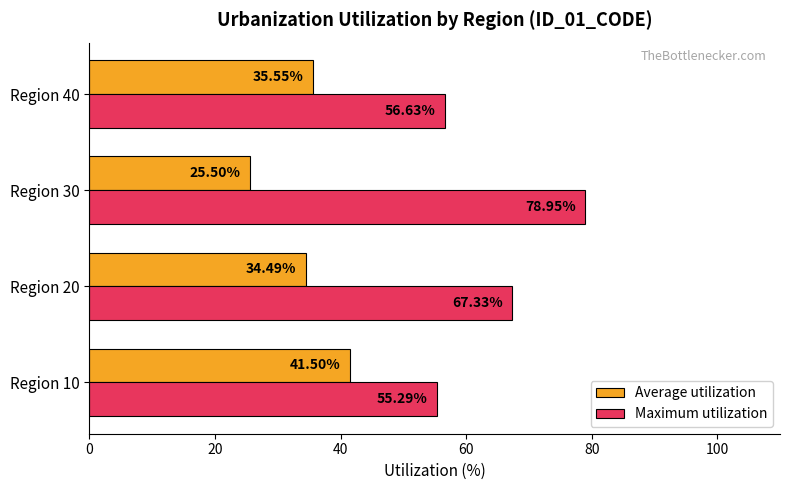

Which series has the widest spread of values?

Maximum utilization